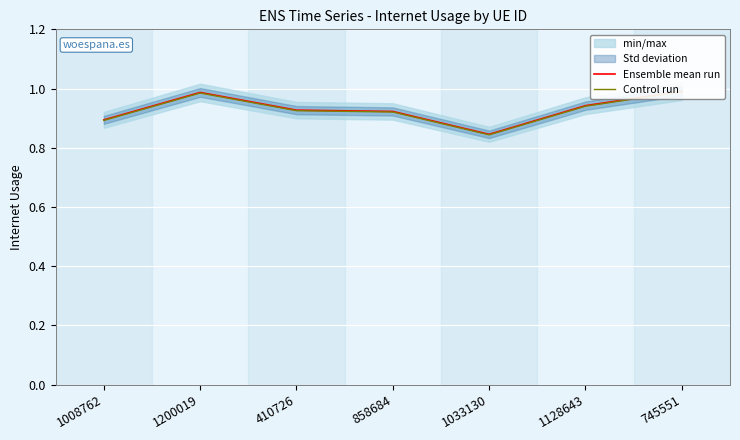

Is it true that Control run equals 0.6 at 1033130?

False